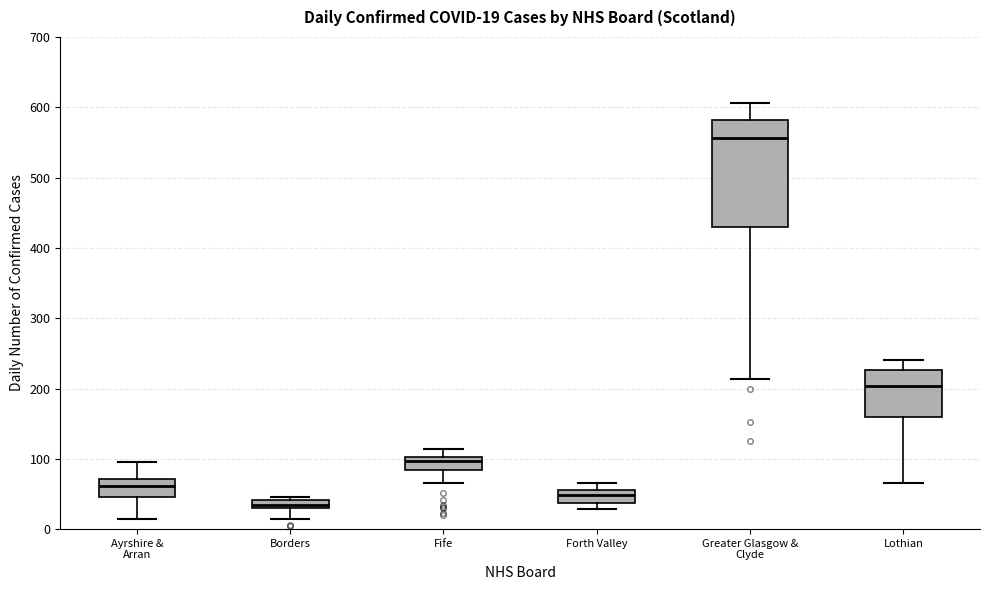

Comparing the boxes themselves (not the whiskers), which one is the tallest?

Greater Glasgow & Clyde